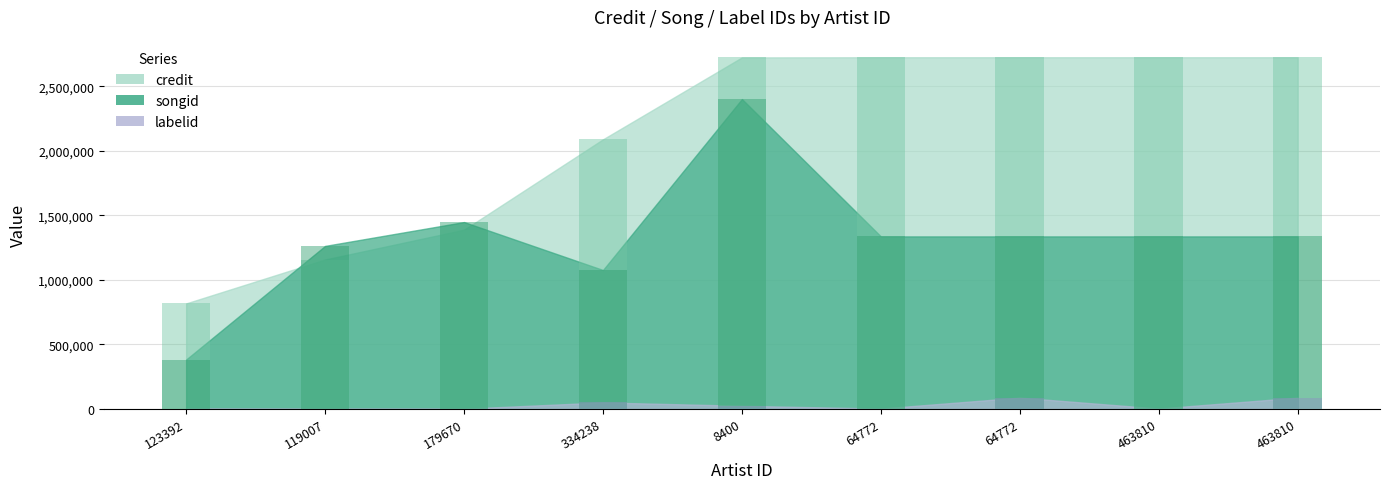

What is the spread (max minus min) of values at 64772?

2723219